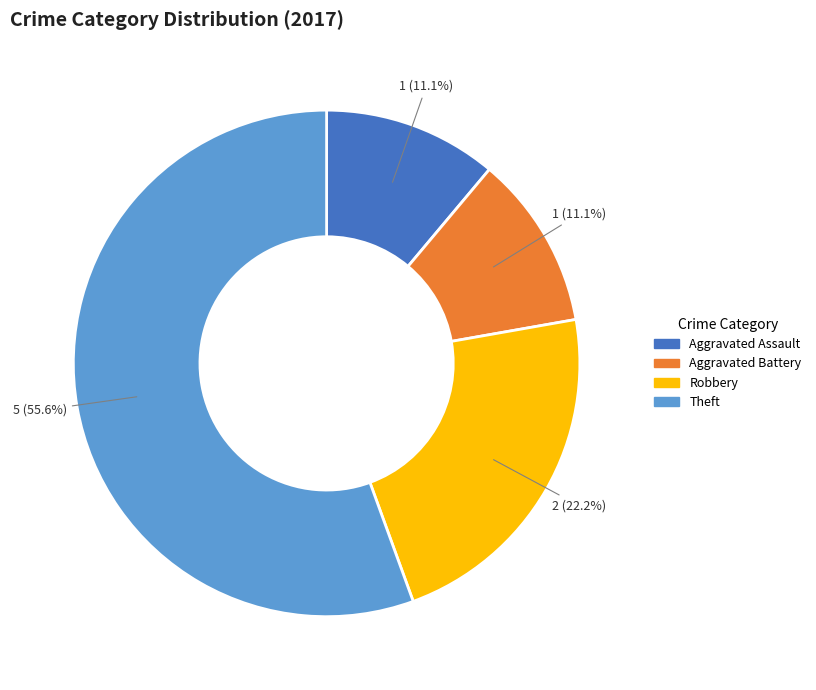

Is there a majority slice in this chart?

Yes